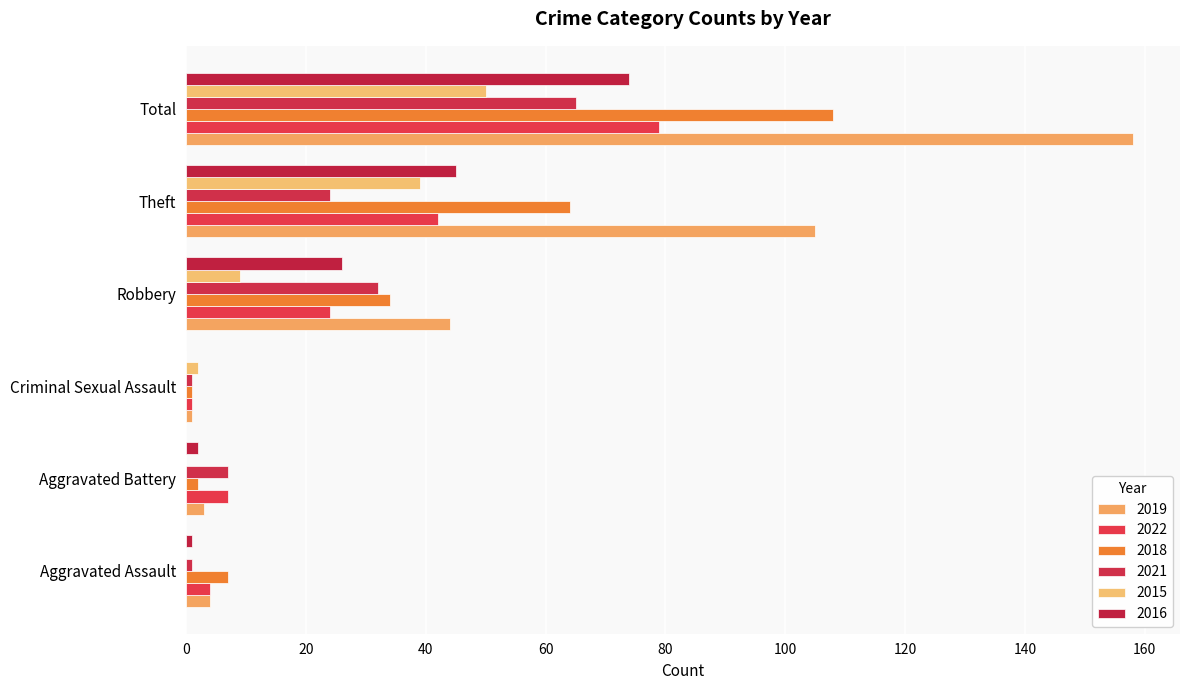

What is the value of the 2018 bar at the 4th from the left?

34